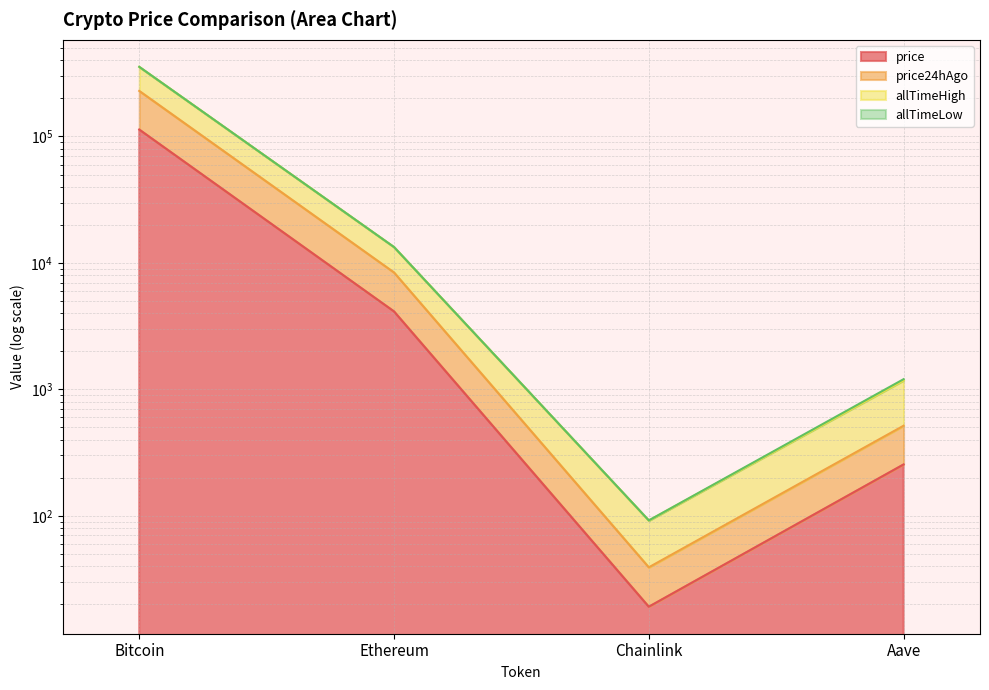

Is the value of price at Aave greater than the value of price24hAgo at Chainlink?

Yes